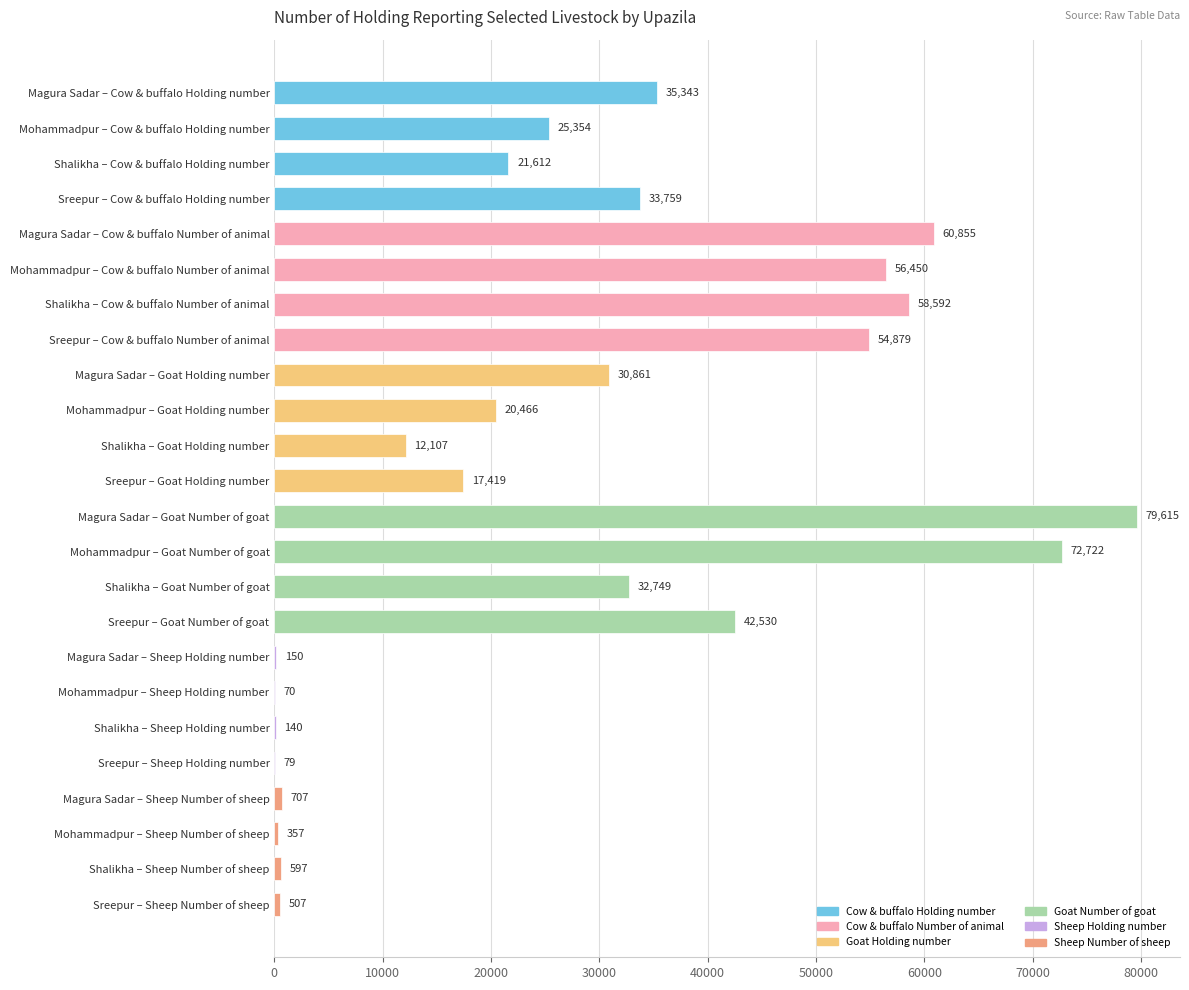

Where is the data nearest to the value 39842?

Sreepur – Goat Number of goat